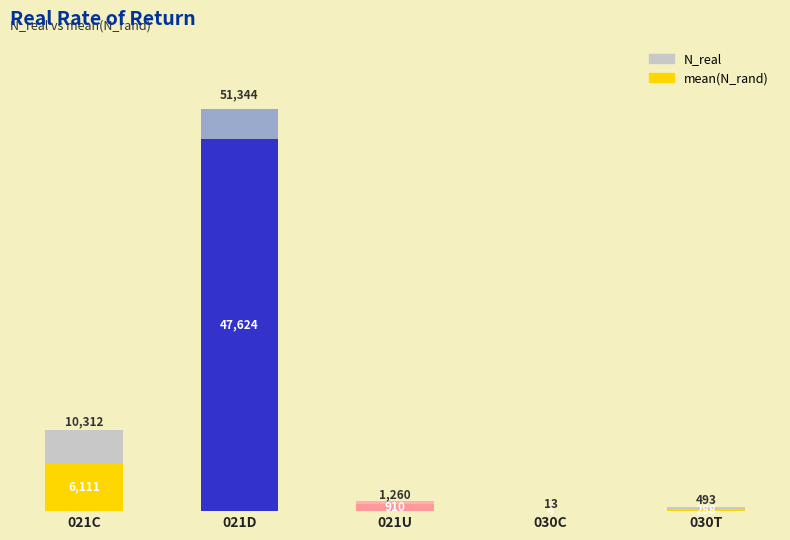

What is the sum of the mean(N_rand) values at 030C and 021C?

6123.9